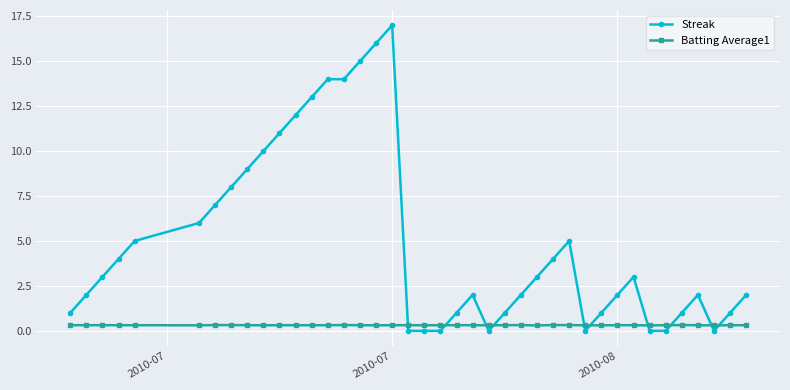

True or false: Streak has more than 2 interior local peaks.

True